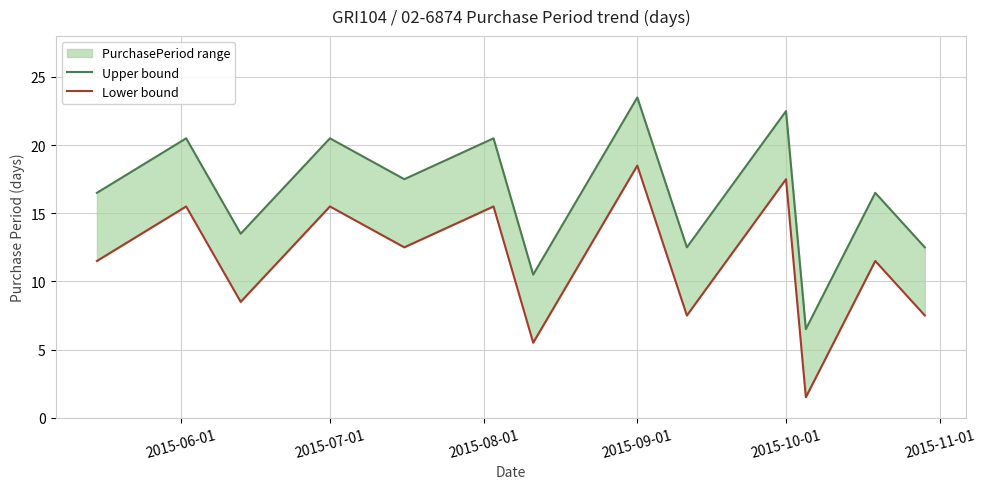

True or false: Lower bound has more than 2 interior local peaks.

True